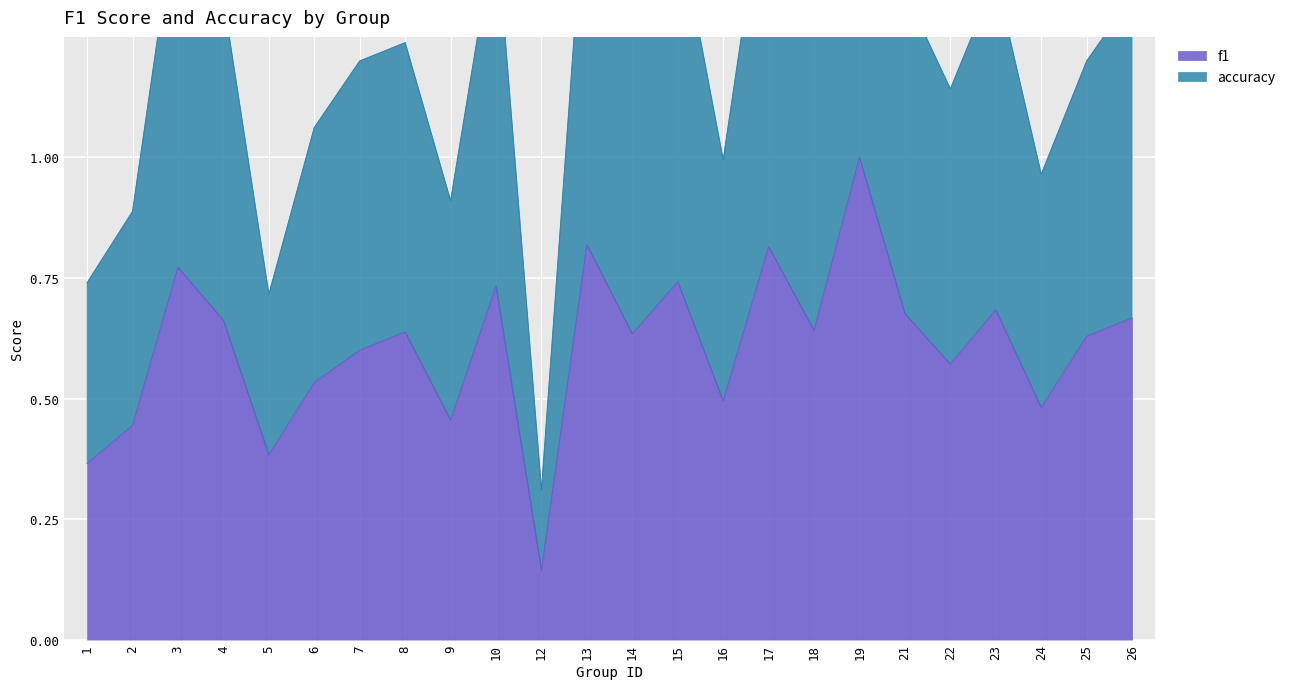

At which label does accuracy reach its minimum?

12